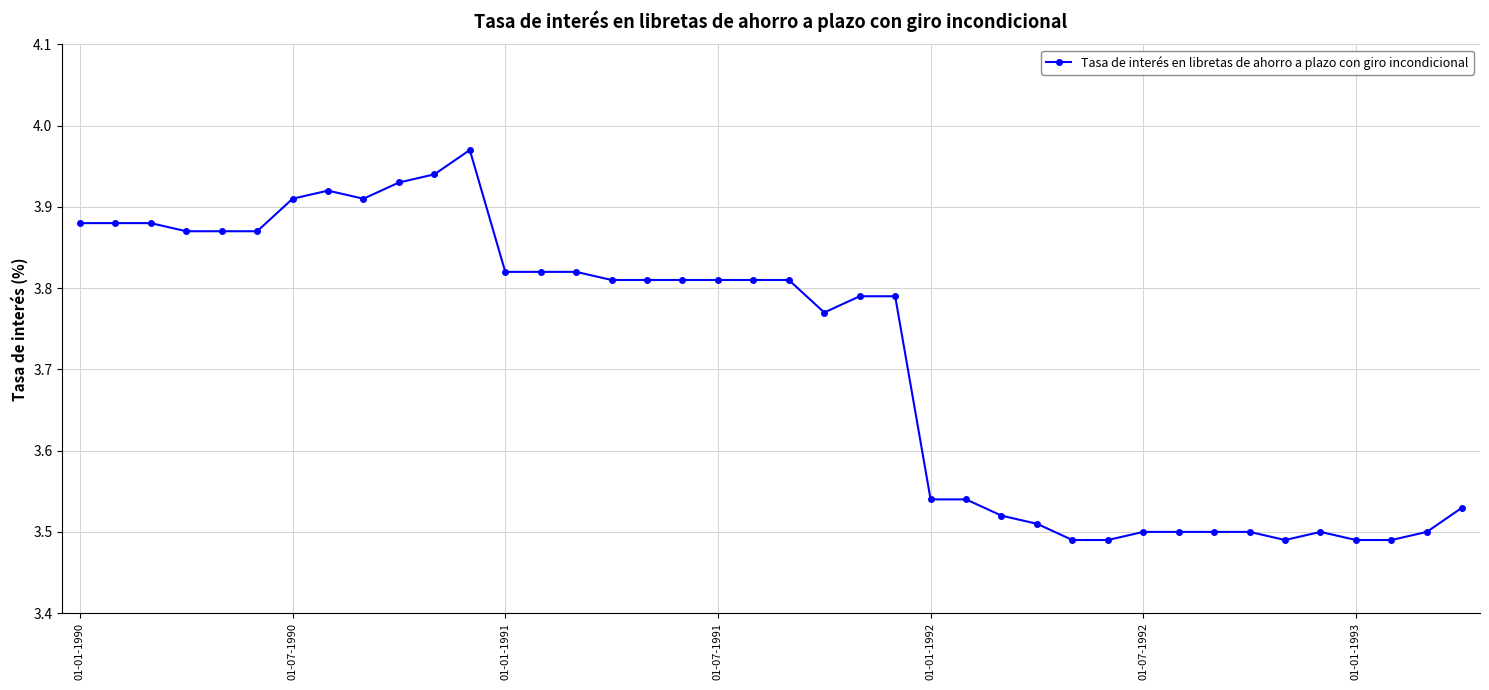

What is the difference between the maximum and minimum values?

0.5